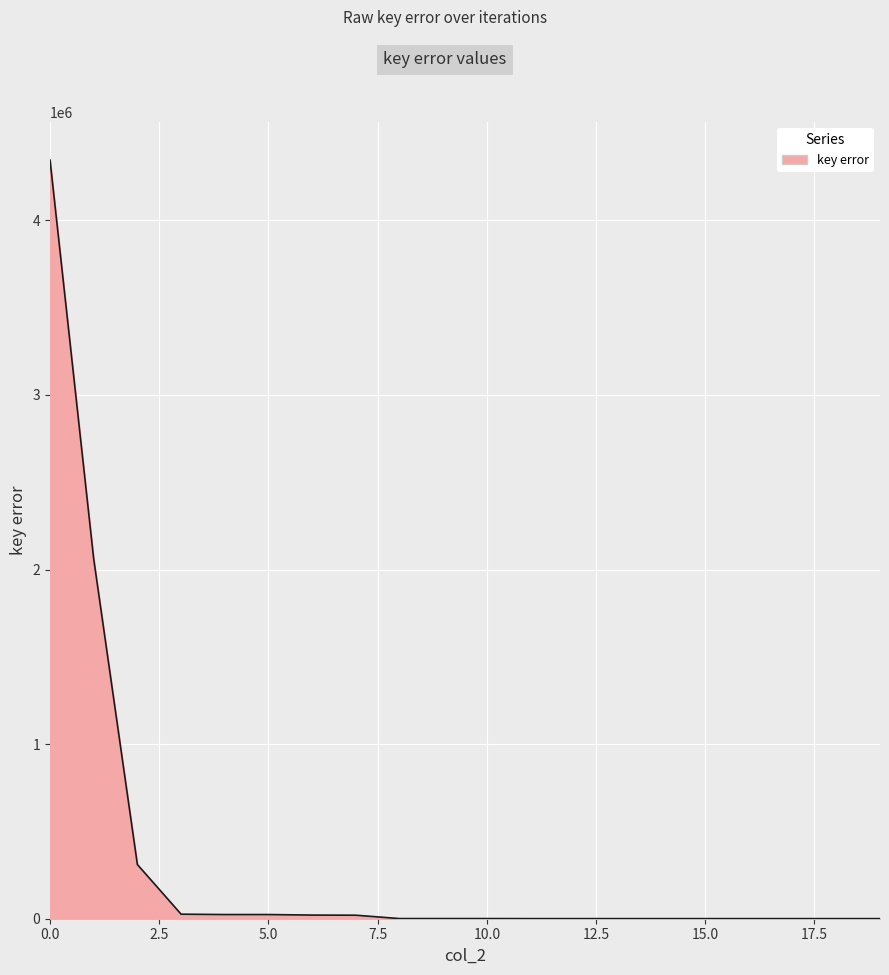

Rank the categories by value from lowest to highest.

11, 12, 13, 14, 15, 16, 17, 18, 19, 8, 9, 10, 7, 6, 4, 5, 3, 2, 1, 0